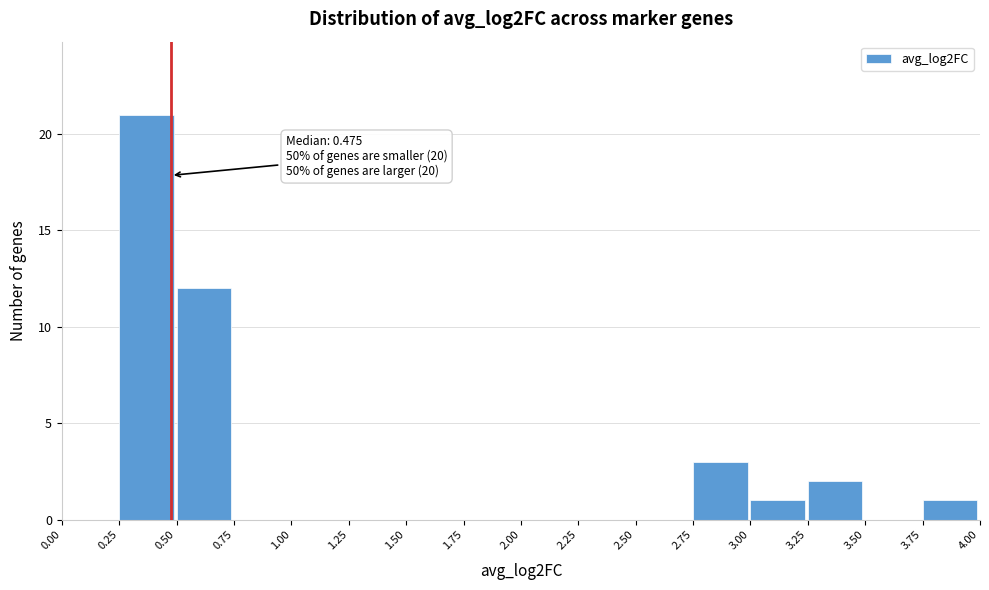

Which range on the x-axis has the tallest bar?

0.25 to 0.50